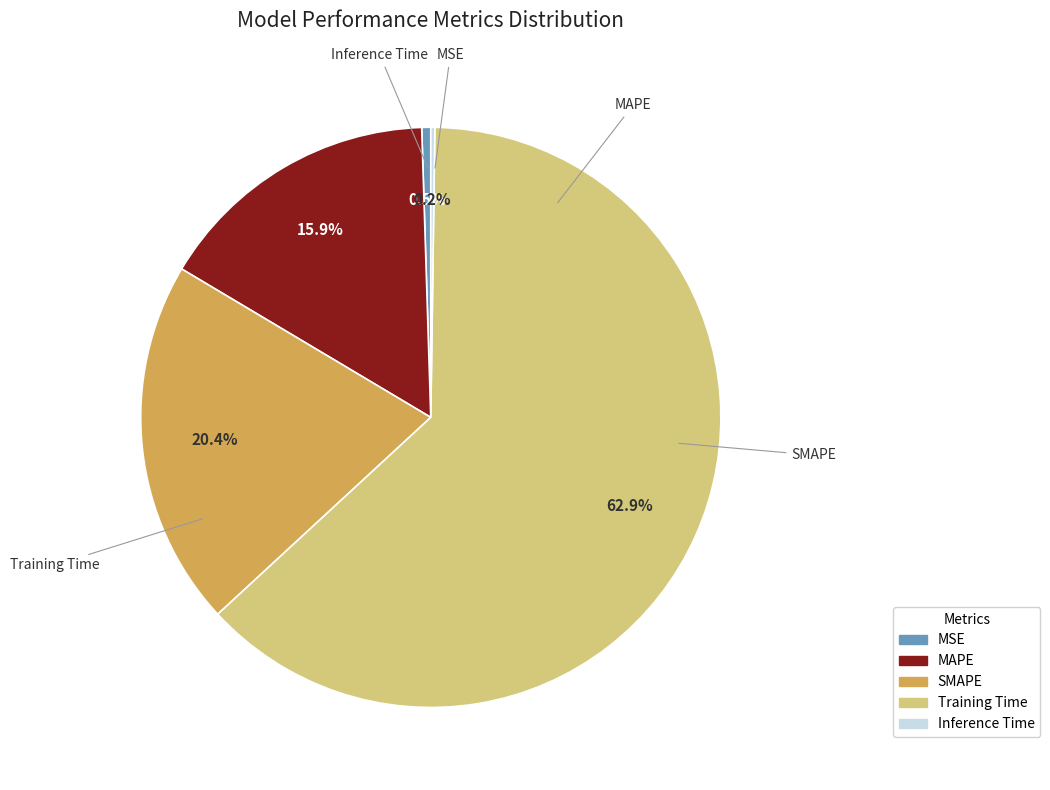

To the nearest percent, what is the difference between the largest and smallest slice percentages?

63%